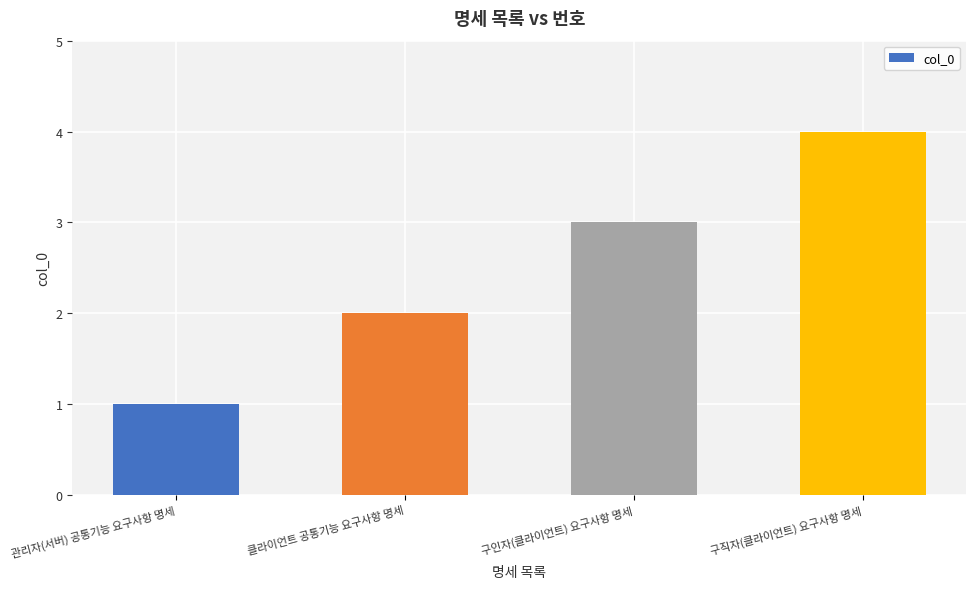

The chart shows a value of 0 at 관리자(서버) 공통기능 요구사항 명세. True or false?

False